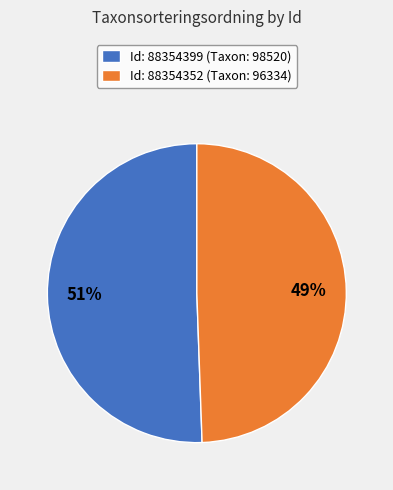

Is the sum of Id: 88354399 (Taxon: 98520) and Id: 88354352 (Taxon: 96334) greater than half?

Yes